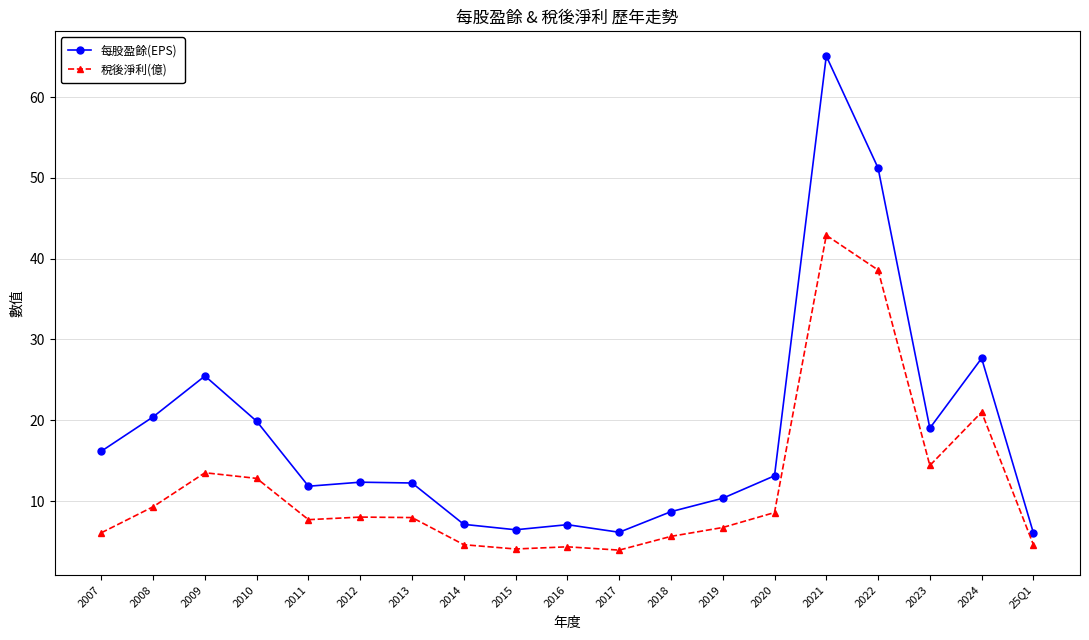

Between 2008 and 2023, which series saw the biggest shift?

稅後淨利(億)